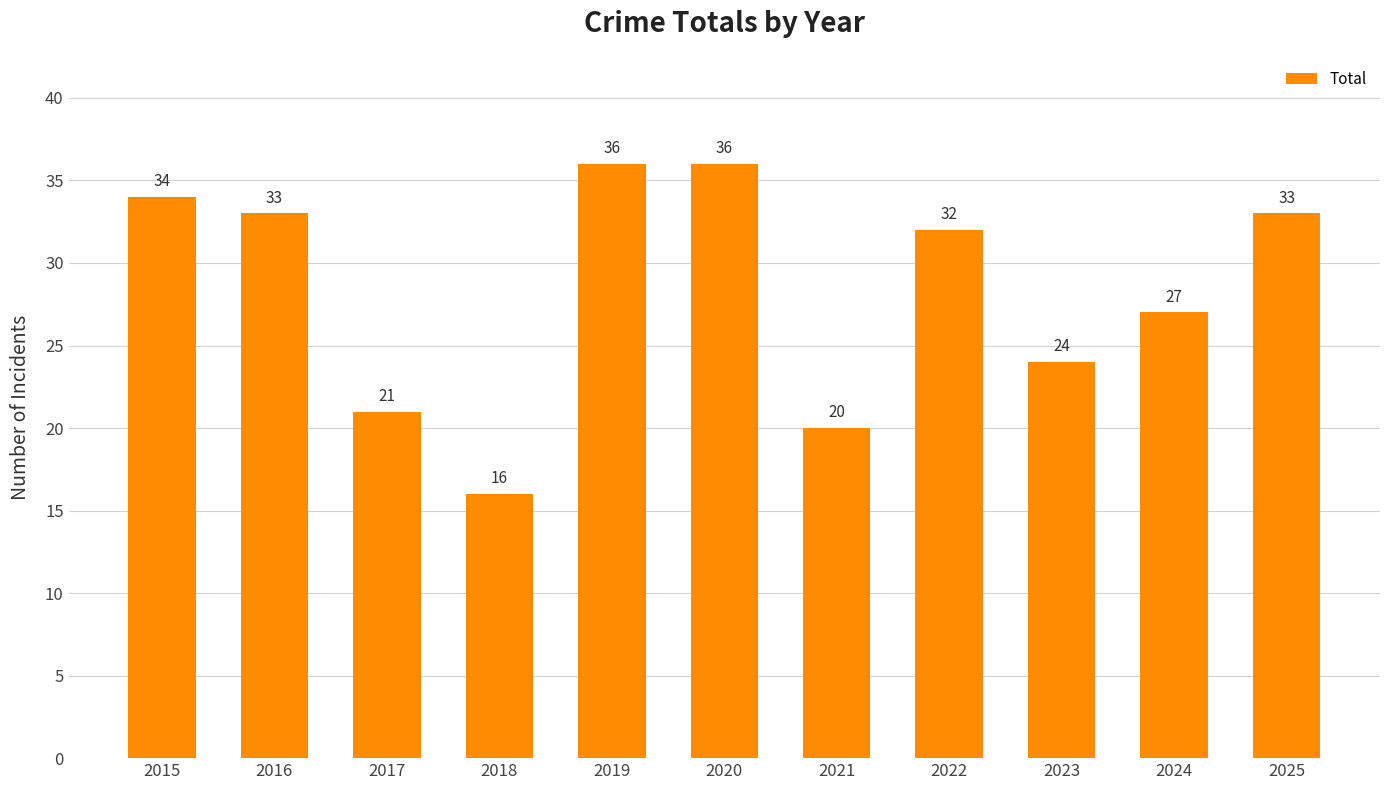

How many bars are there in total?

11